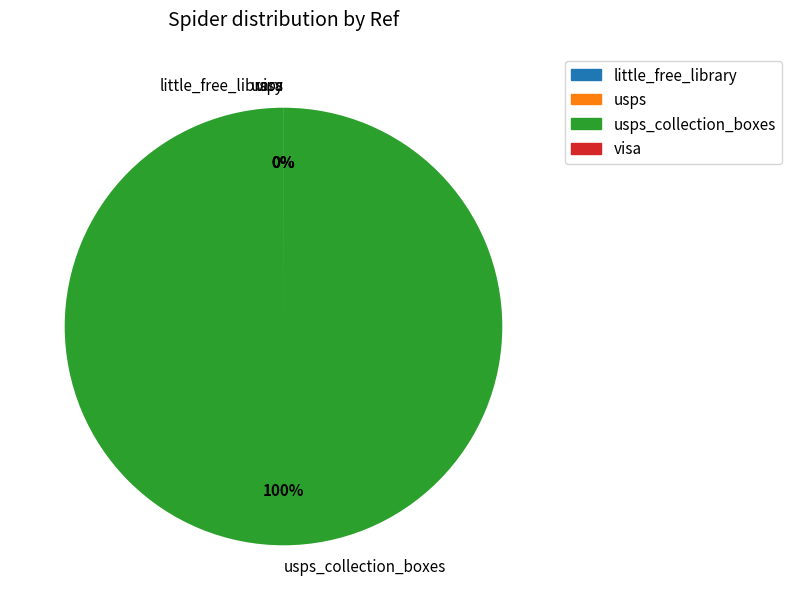

Is there any slice that represents more than half of the pie?

Yes